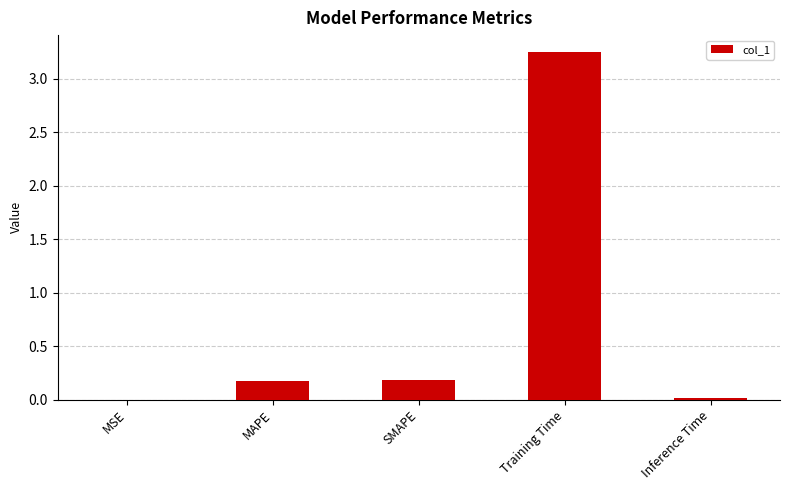

What is the sum of the values at MAPE and Training Time?

3.4